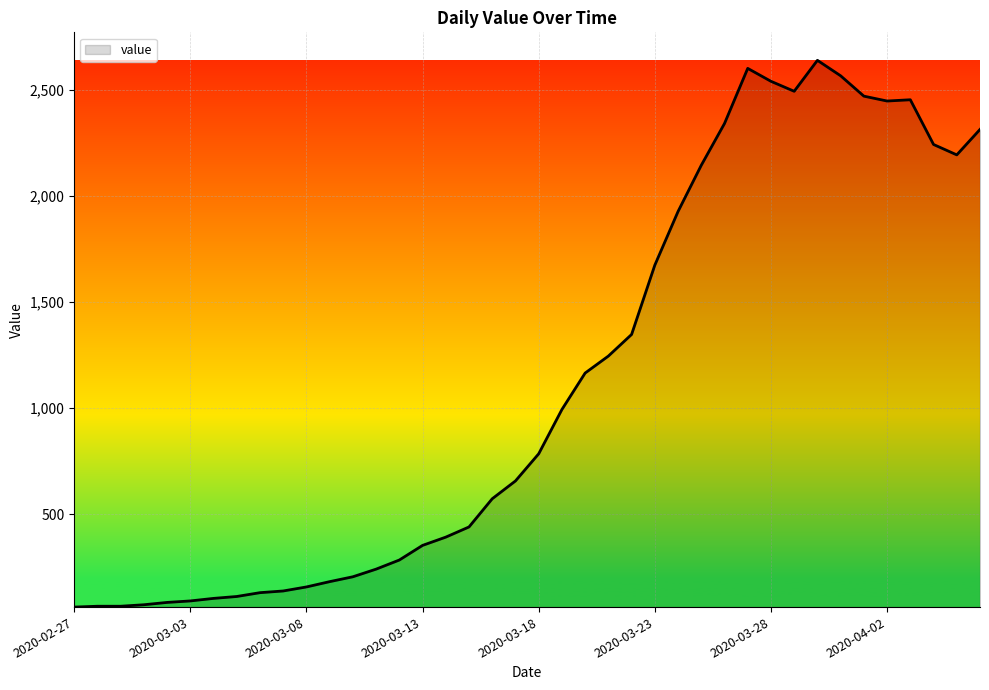

What is the greatest value displayed?

2640